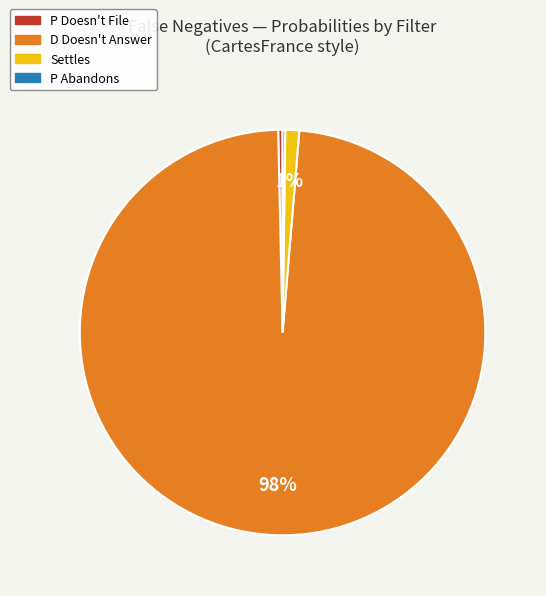

What is the majority slice?

D Doesn't Answer